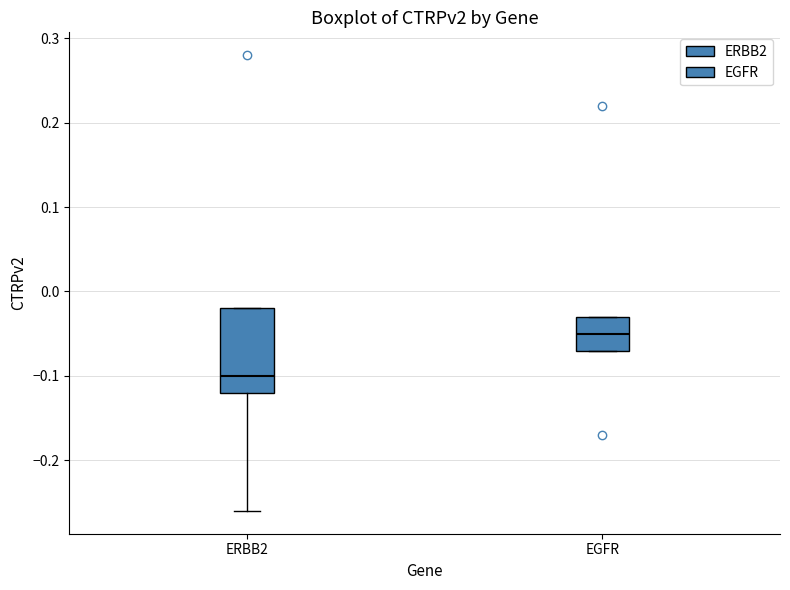

Comparing the boxes themselves (not the whiskers), which one is the tallest?

ERBB2